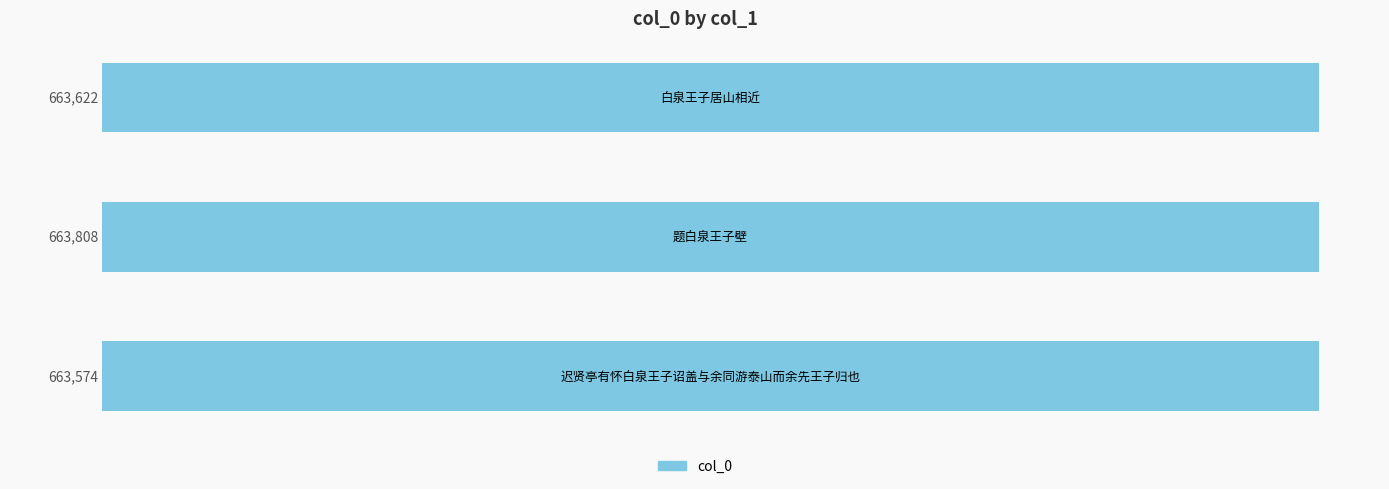

What is the average value?

663668